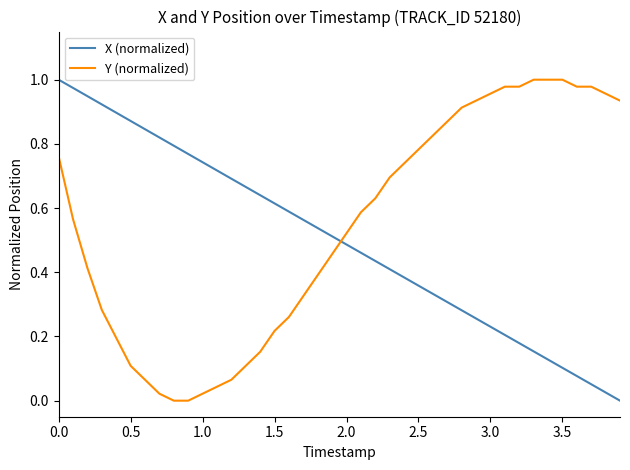

True or false: Y (normalized) and X (normalized) cross at least once.

True